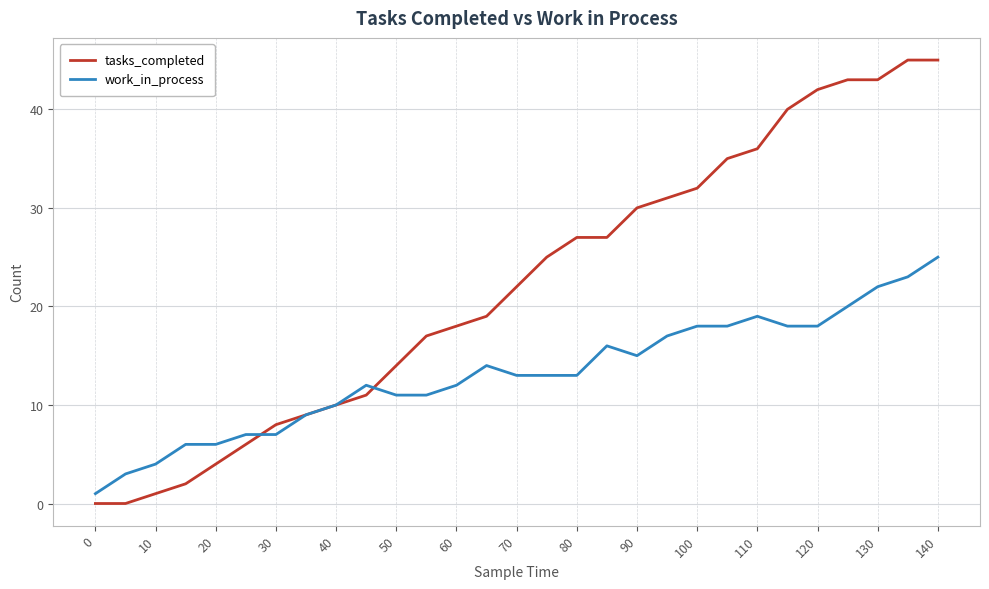

List the series in order of their overall mean, highest first.

tasks_completed, work_in_process